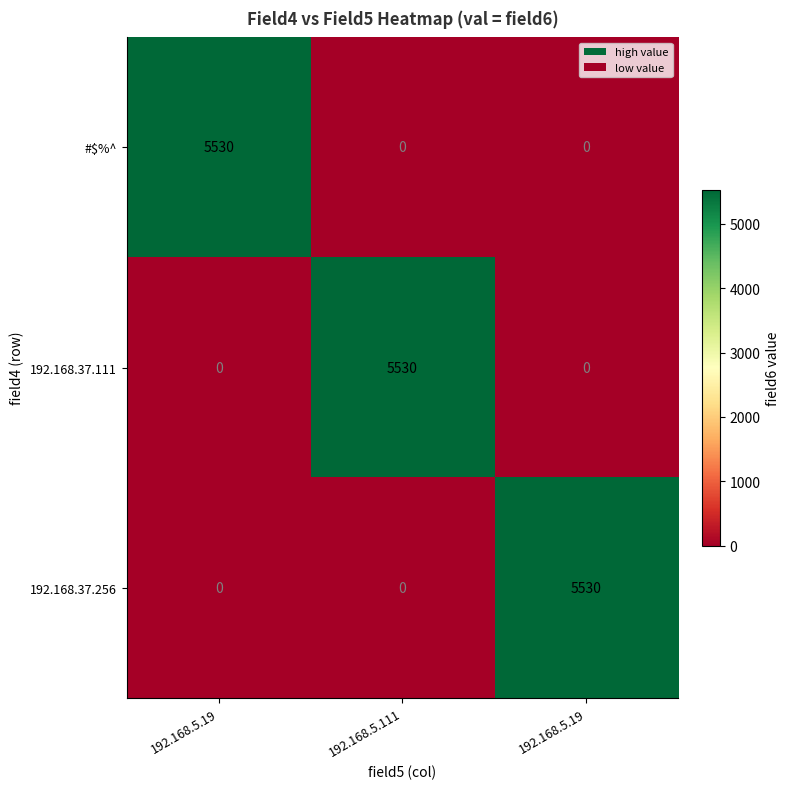

Reading left to right, list all the values displayed in this chart.

#$%^: 192.168.5.19=5530	192.168.5.111=0	192.168.5.19=0
192.168.37.111: 192.168.5.19=0	192.168.5.111=5530	192.168.5.19=0
192.168.37.256: 192.168.5.19=0	192.168.5.111=0	192.168.5.19=5530